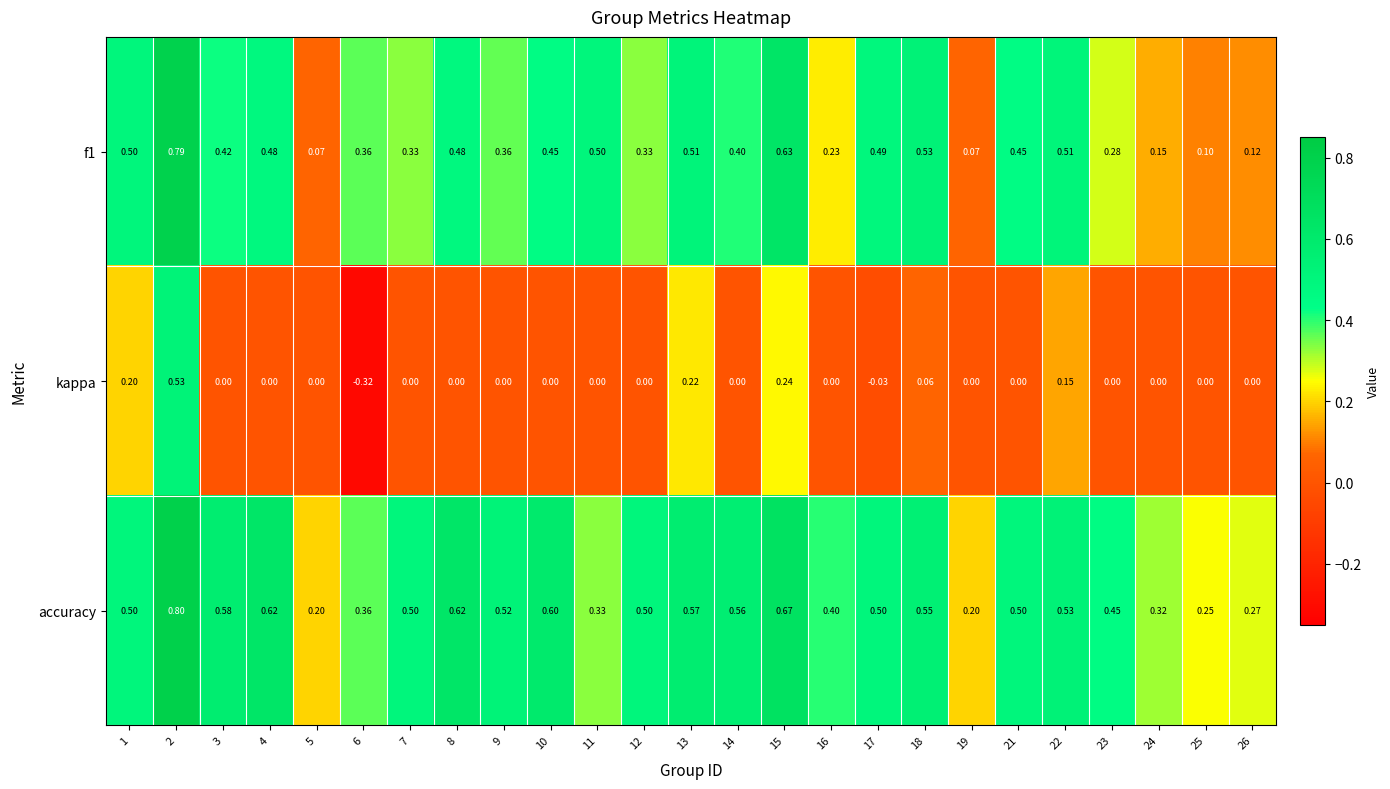

Which series has the widest spread of values?

kappa